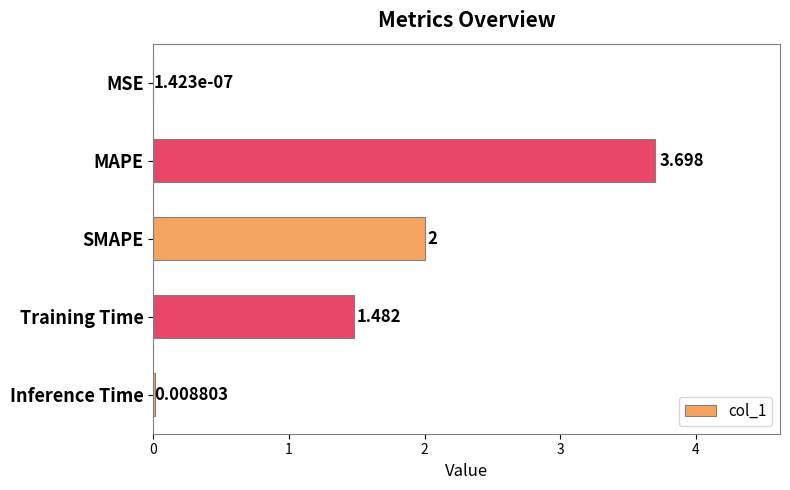

Which label corresponds to the largest value in the chart?

MAPE